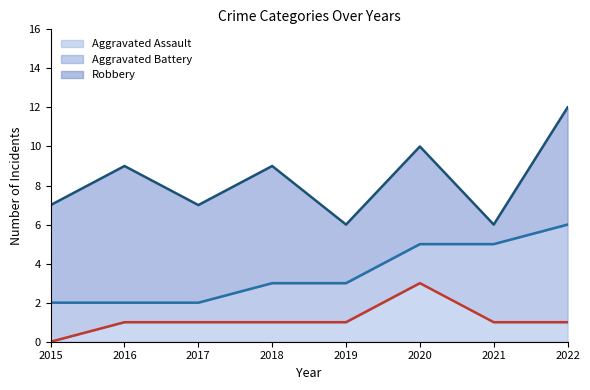

What is the difference between the Aggravated Assault values at 2022 and 2020?

2